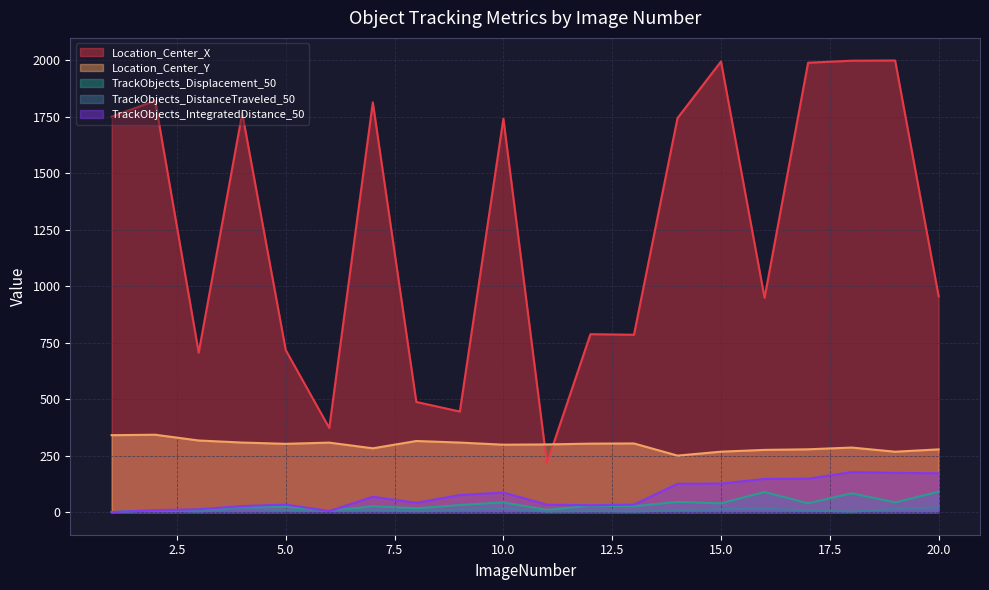

True or false: Location_Center_Y has more than 2 interior local peaks.

True